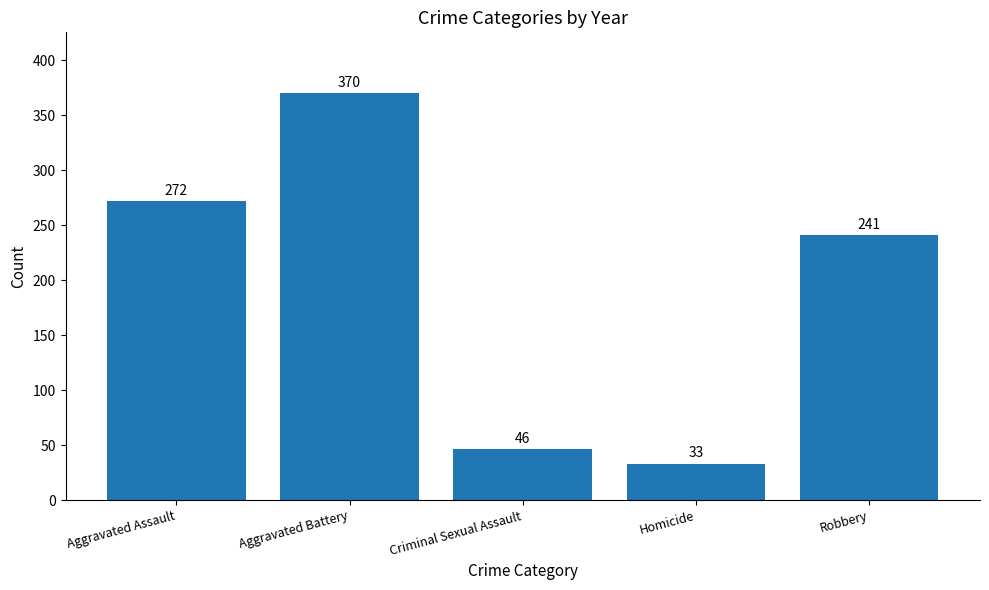

What is the change in value from Aggravated Battery to Criminal Sexual Assault?

-324